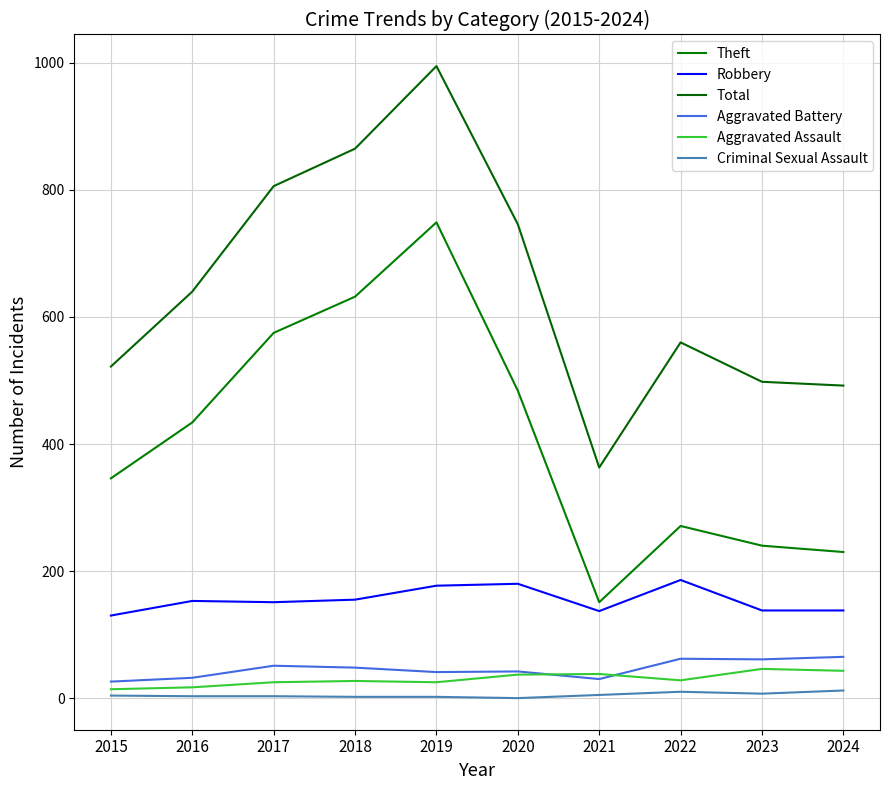

Reading left to right, what are all the values shown in this chart?

Theft: 346	434	575	632	749	484	151	271	240	230
Robbery: 130	153	151	155	177	180	137	186	138	138
Total: 522	640	806	865	995	746	363	560	498	492
Aggravated Battery: 26	32	51	48	41	42	30	62	61	65
Aggravated Assault: 14	17	25	27	25	37	38	28	46	43
Criminal Sexual Assault: 4	3	3	2	2	0	5	10	7	12